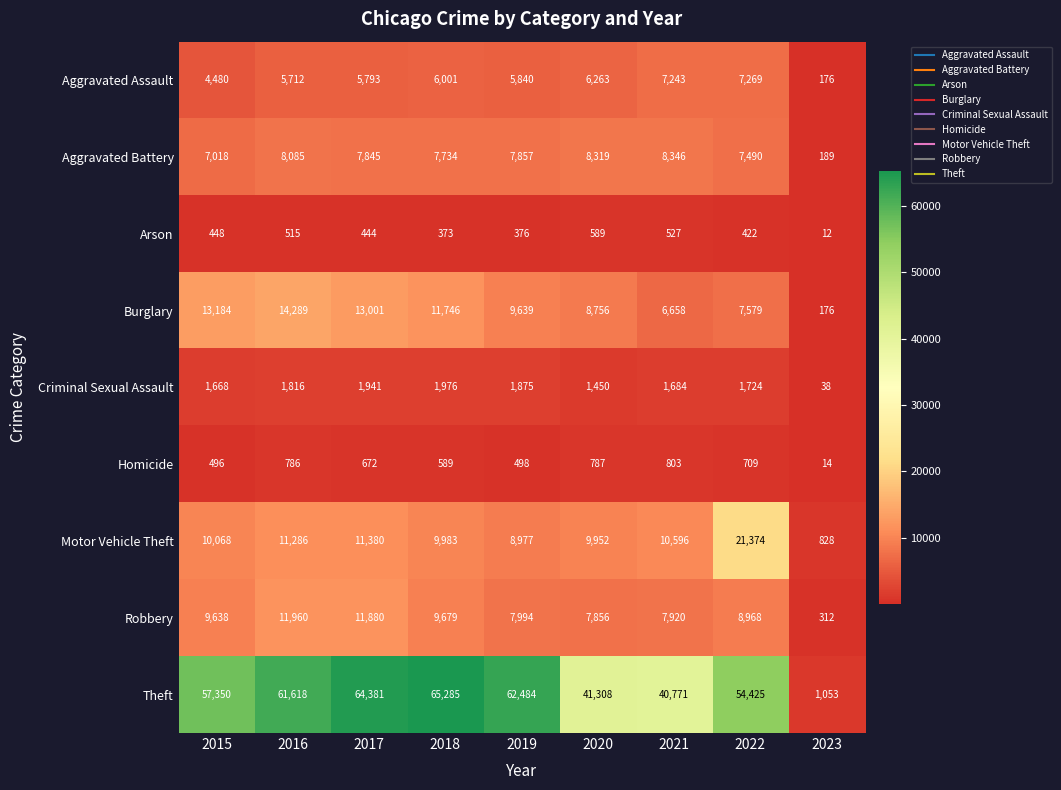

Which series has the widest spread of values?

Theft